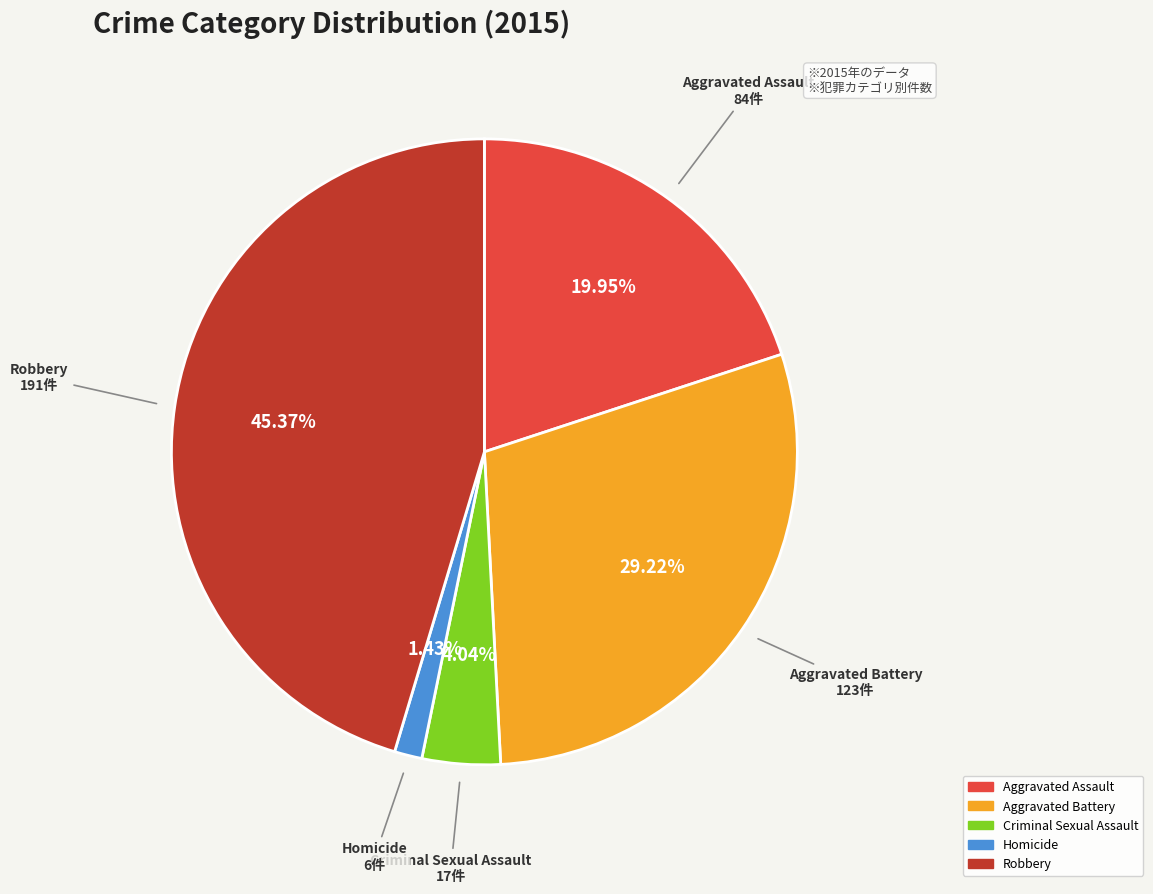

Is there a majority slice in this chart?

No